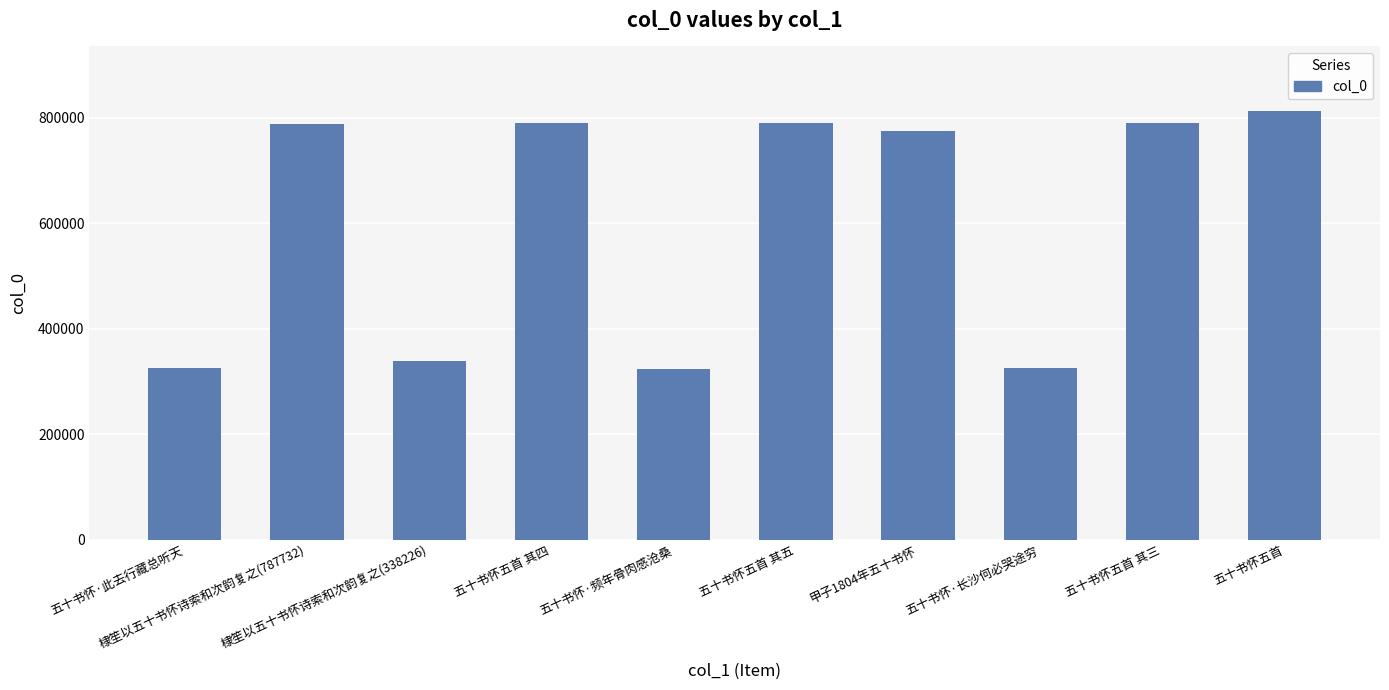

Count the number of data series in this chart.

1